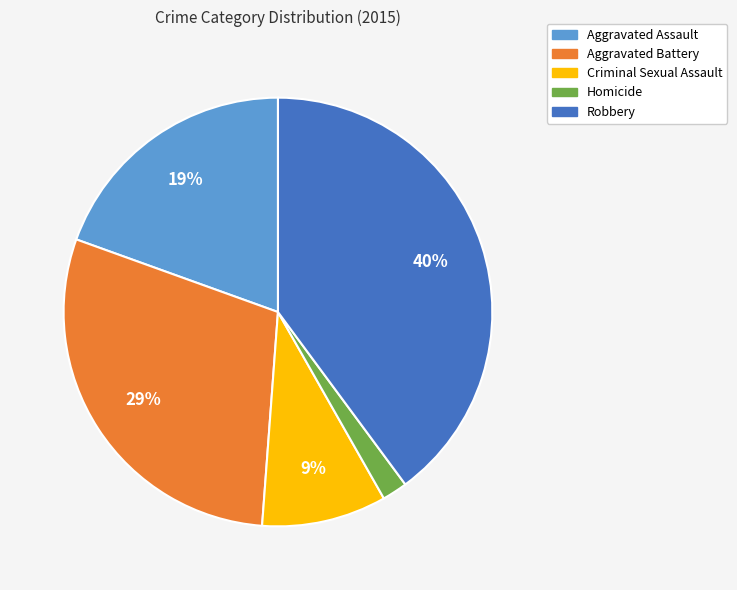

Do Aggravated Assault and Criminal Sexual Assault together represent more than half of the pie?

No